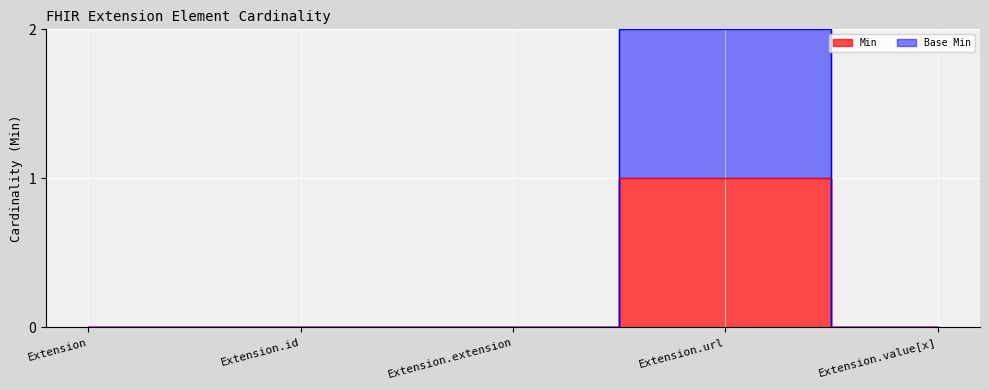

Reading left to right, list all the values displayed in this chart.

Min: 0	0	0	1	0
Base Min: 0	0	0	2	0